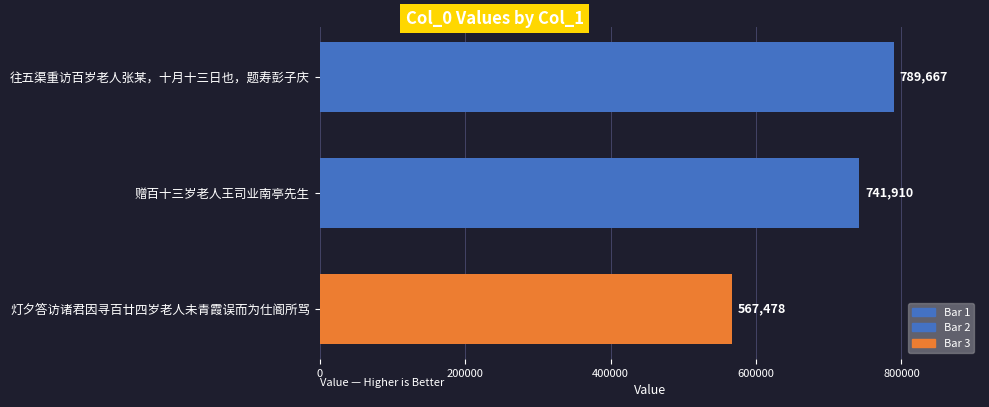

What is the difference between the second highest and minimum values?

174432